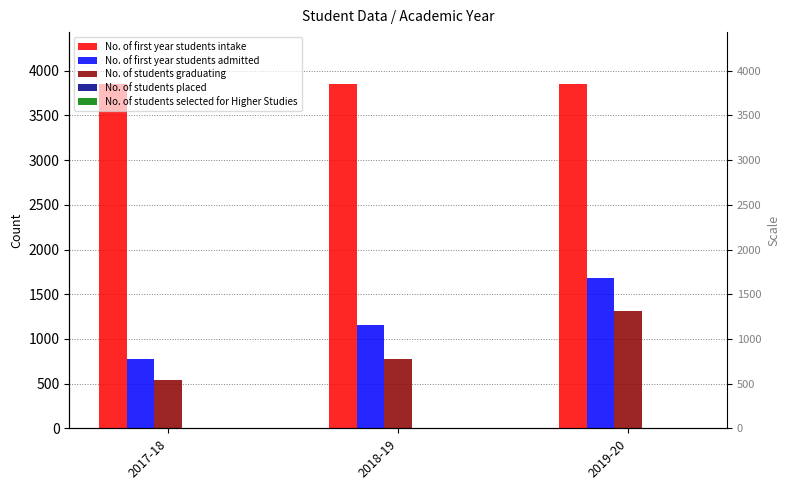

What are all the series names shown in the legend?

No. of first year students intake, No. of first year students admitted, No. of students graduating, No. of students placed, No. of students selected for Higher Studies